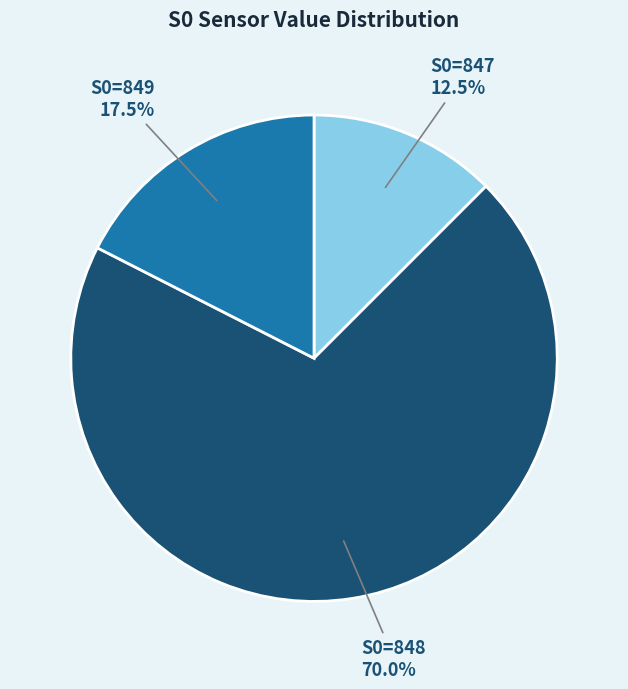

To the nearest percent, what is the average slice percentage?

33%